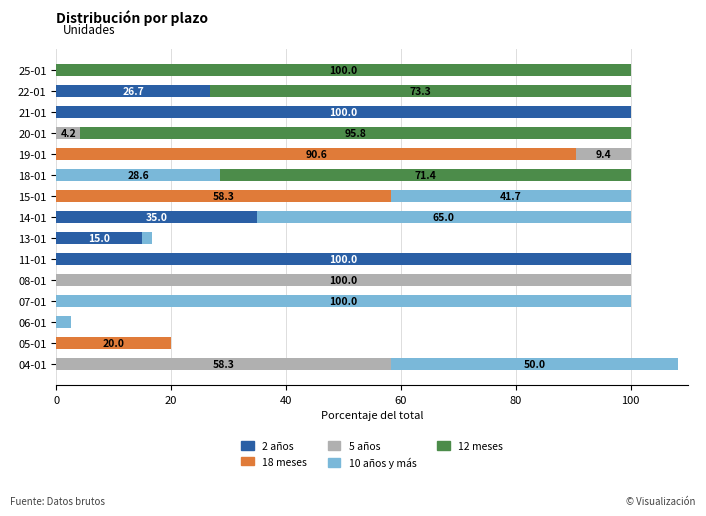

The value of 2 años at 15-01 is 0.0. True or false?

True